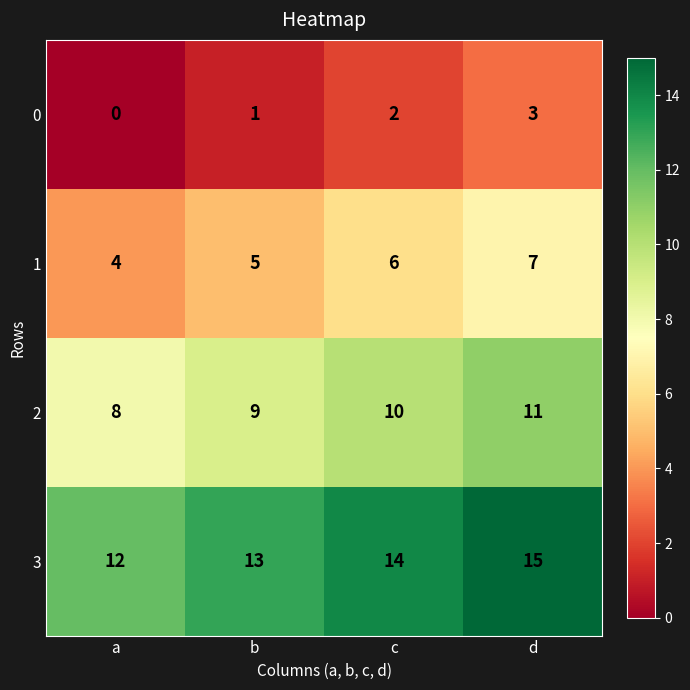

At which label does 1 first exceed 6?

d